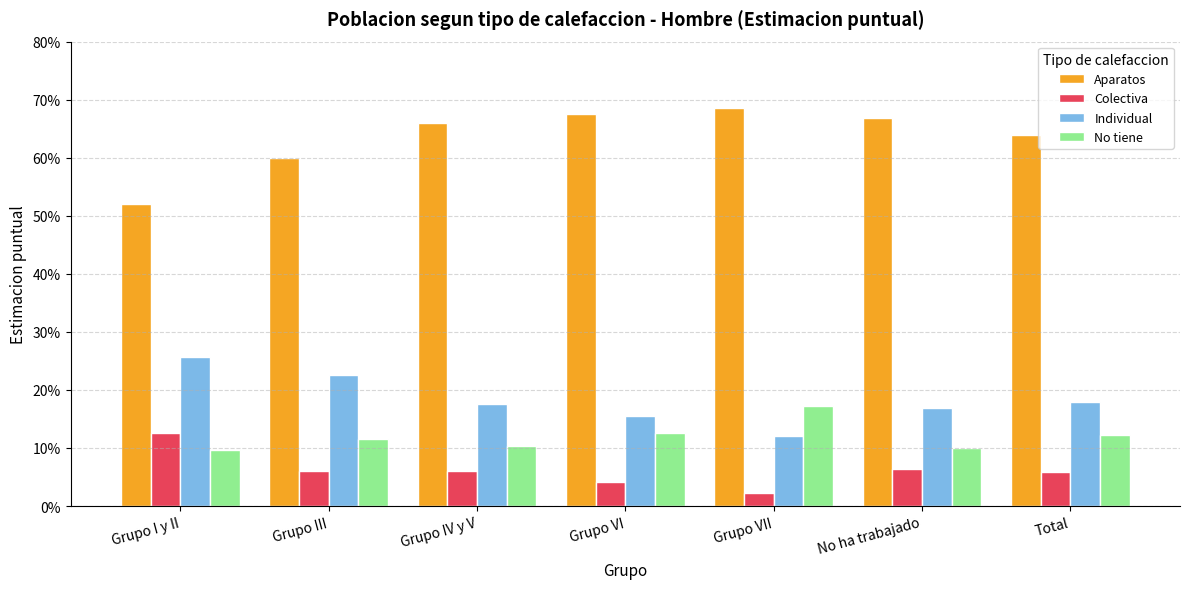

What is the maximum value for No tiene?

0.2